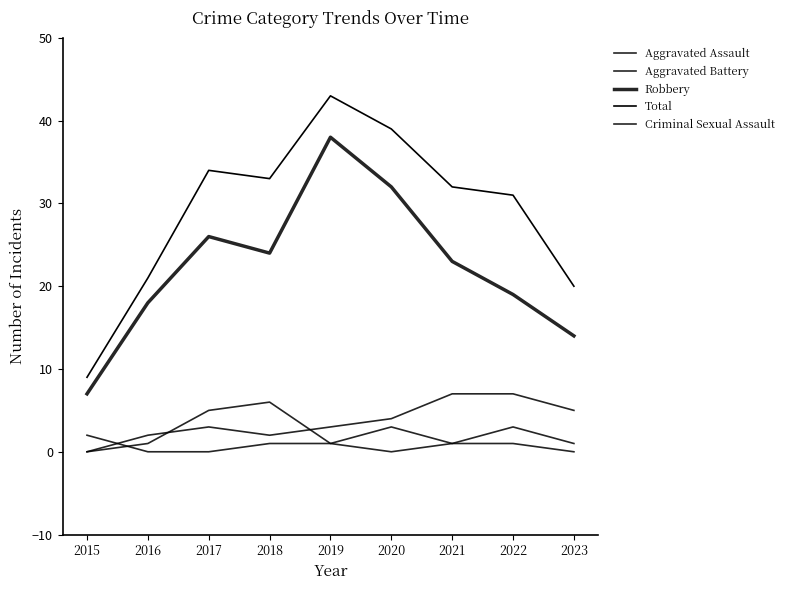

In Total, how many points are lower than both neighbors (excluding endpoints)?

1